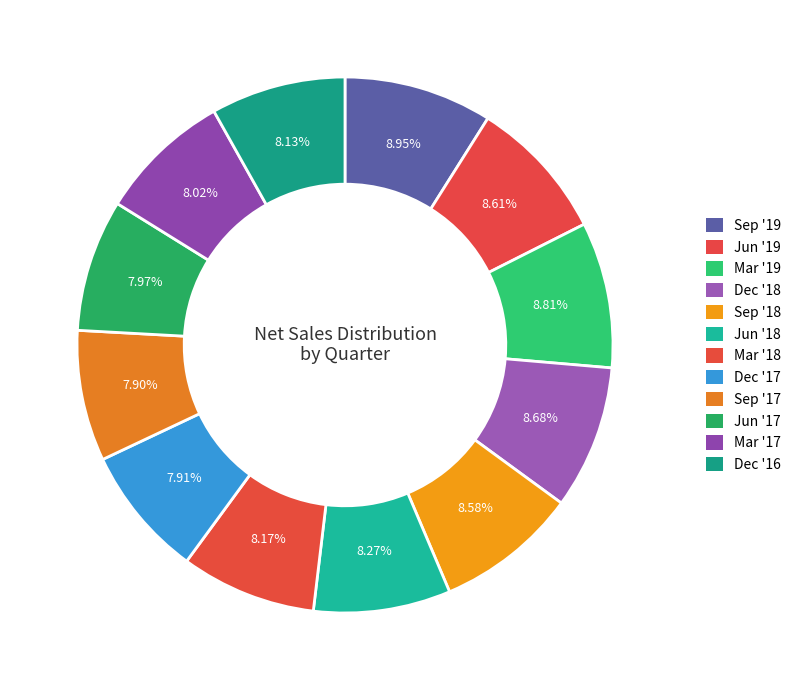

The Jun '18 slice represents 8% of the pie. True or false?

True